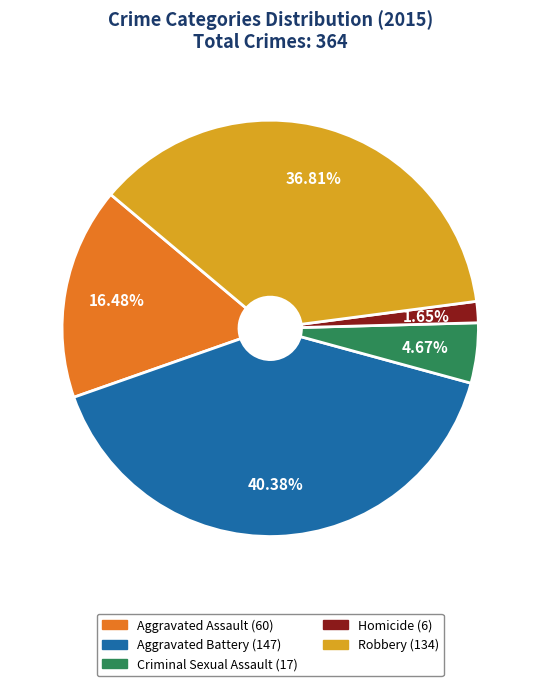

How many slices are in this pie chart?

5